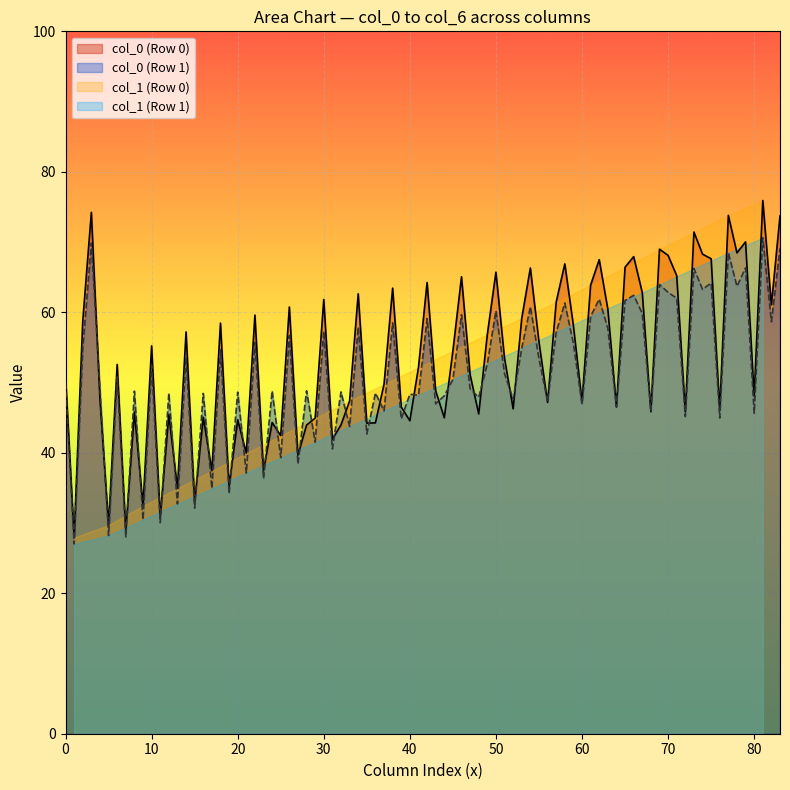

The col_3 series shows 99.5 at Row 1. True or false?

False